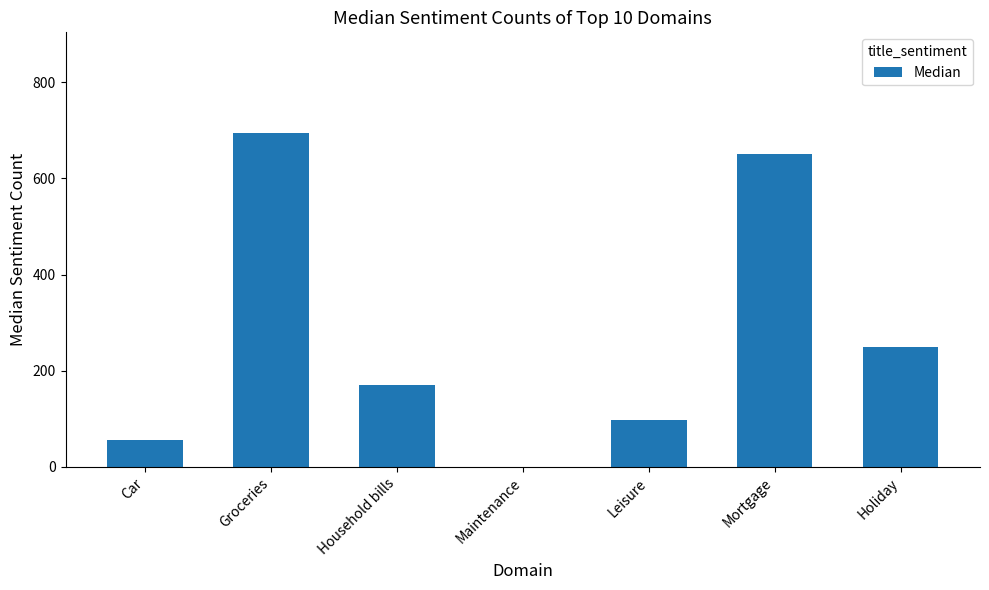

What is the change in value from Maintenance to Mortgage?

+650